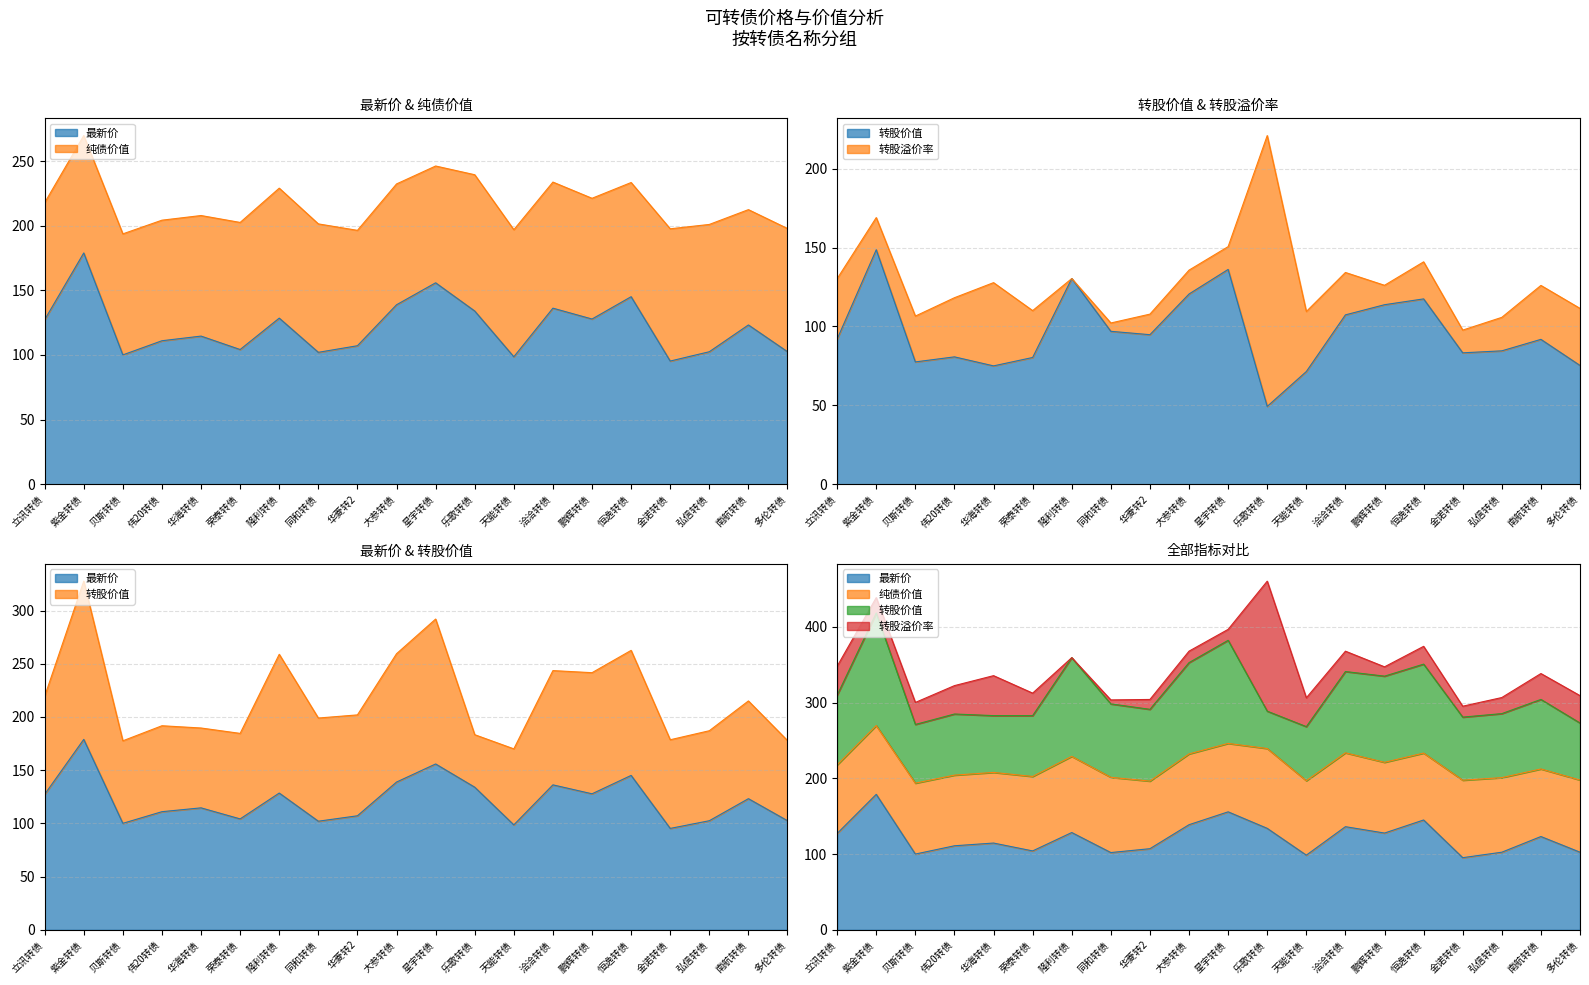

How many values in the 最新价 series exceed 123?

10